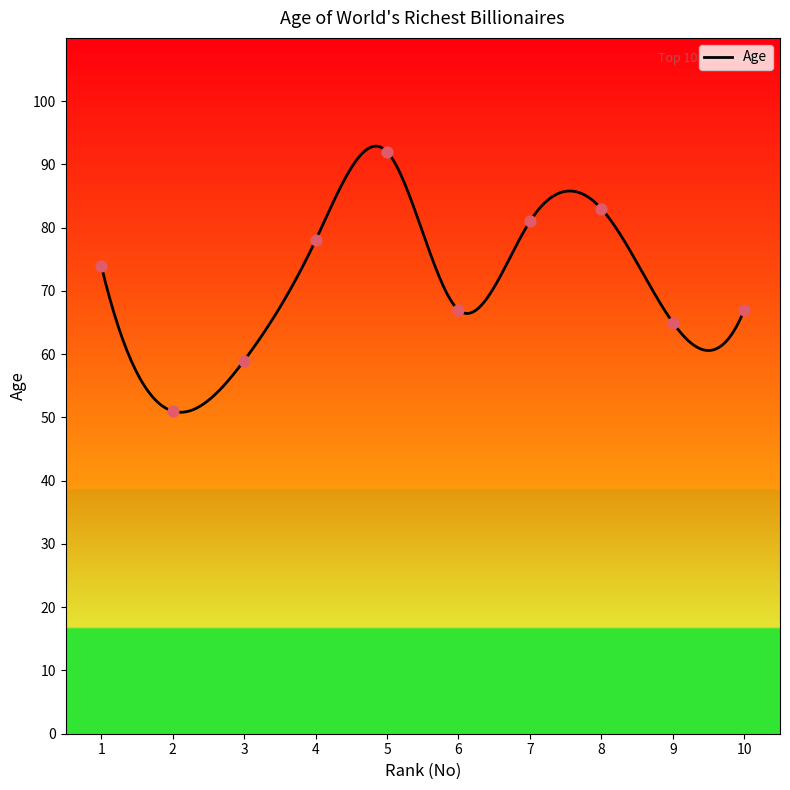

What is the ratio of the value at 1 to the value at 10?

1.1